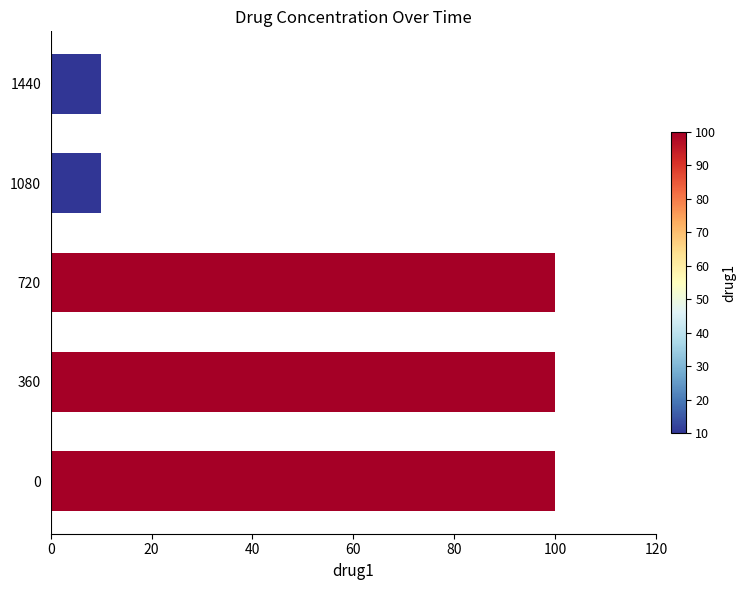

The value at 0 is 27. True or false?

False